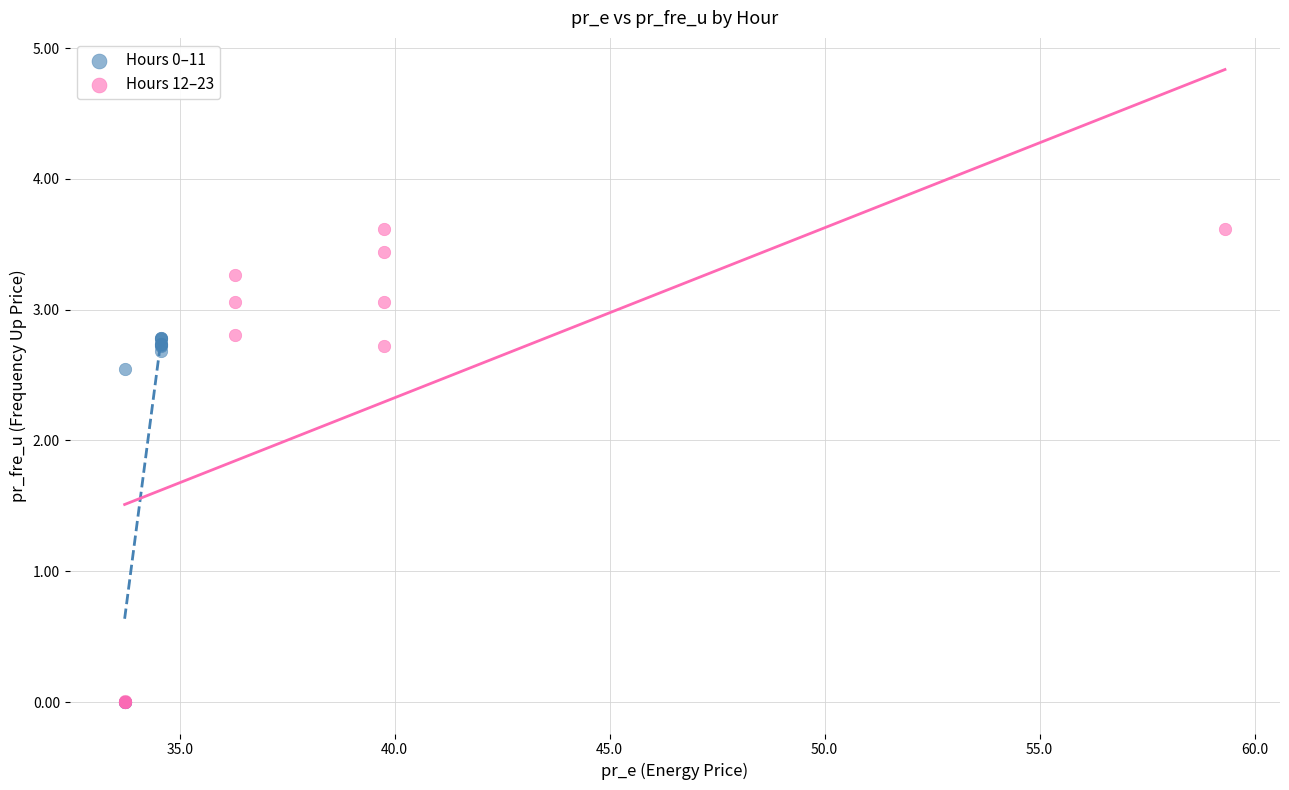

Which series contains the highest Y value?

Hours 12–23